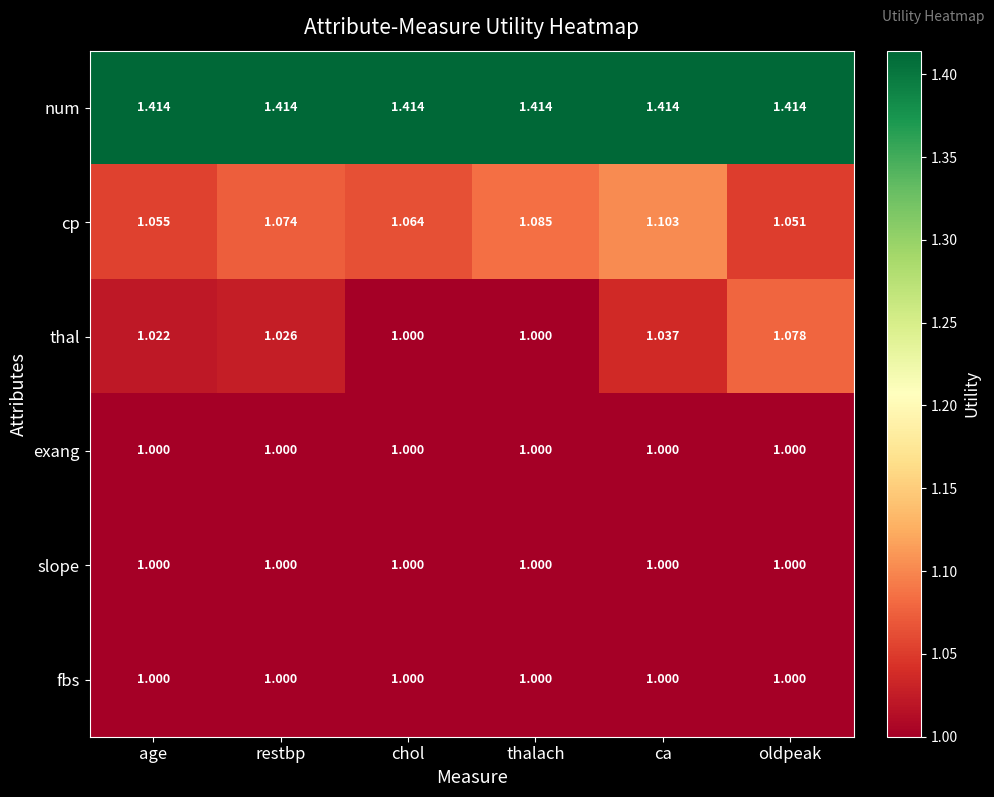

Which series has the largest total across all categories?

num